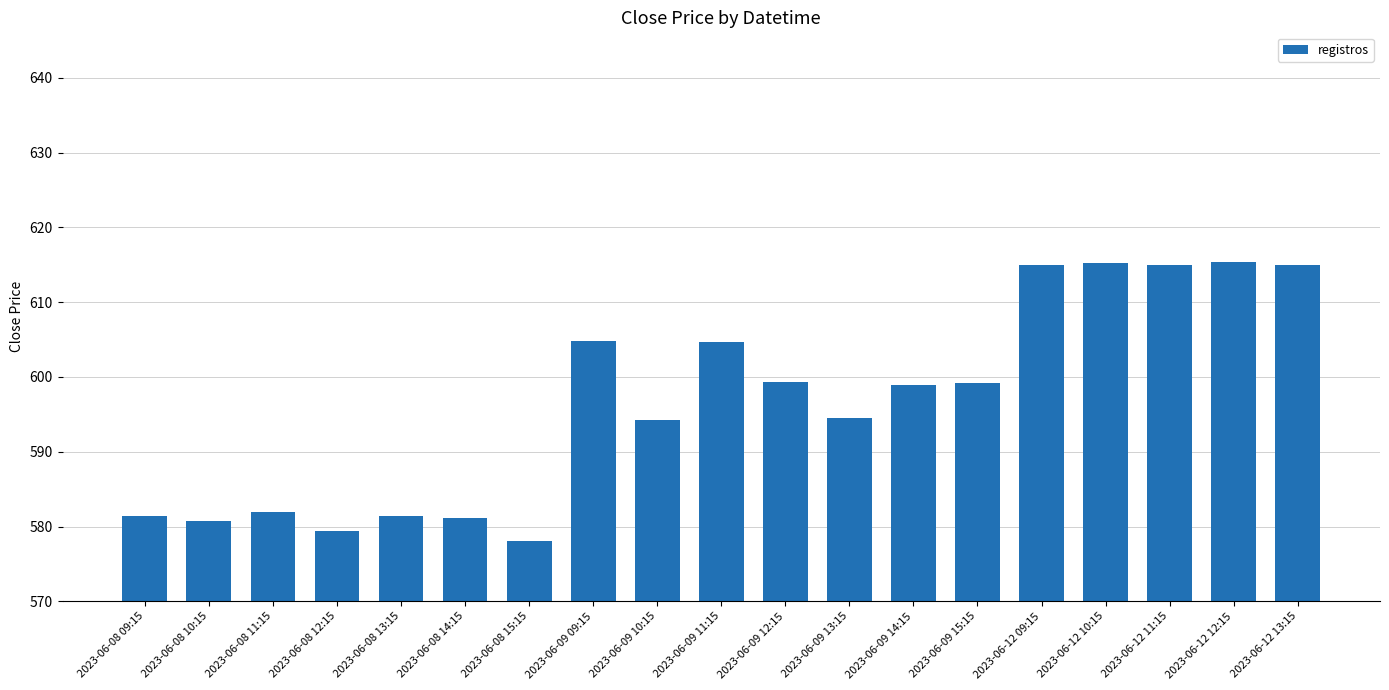

What is the smallest value displayed?

578.0